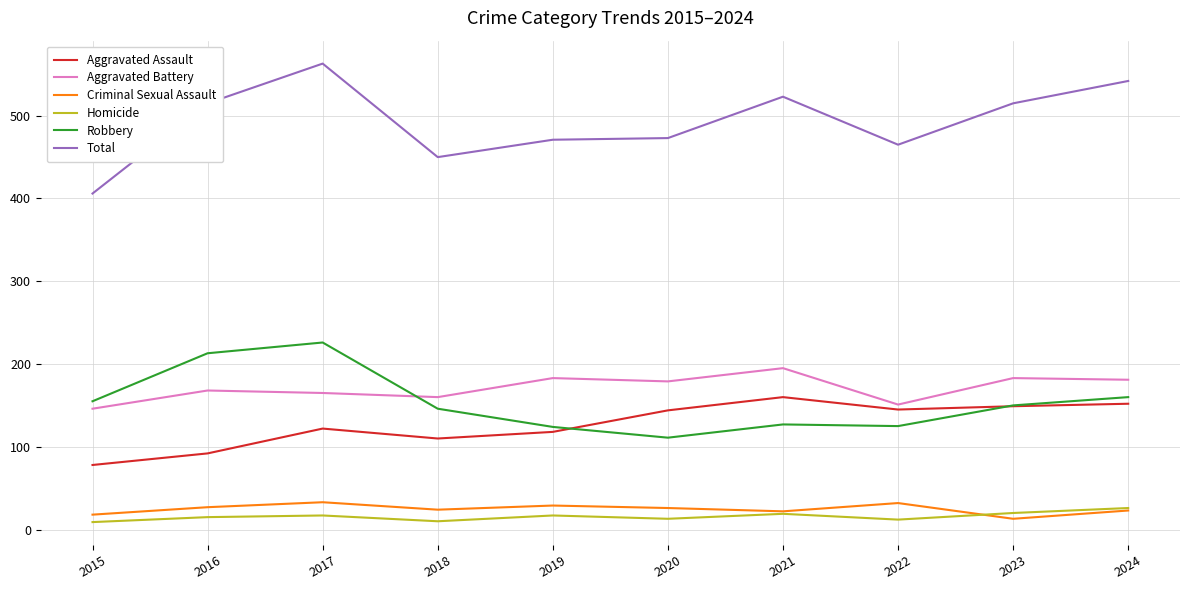

Is it true that Total equals 450 at 2018?

True